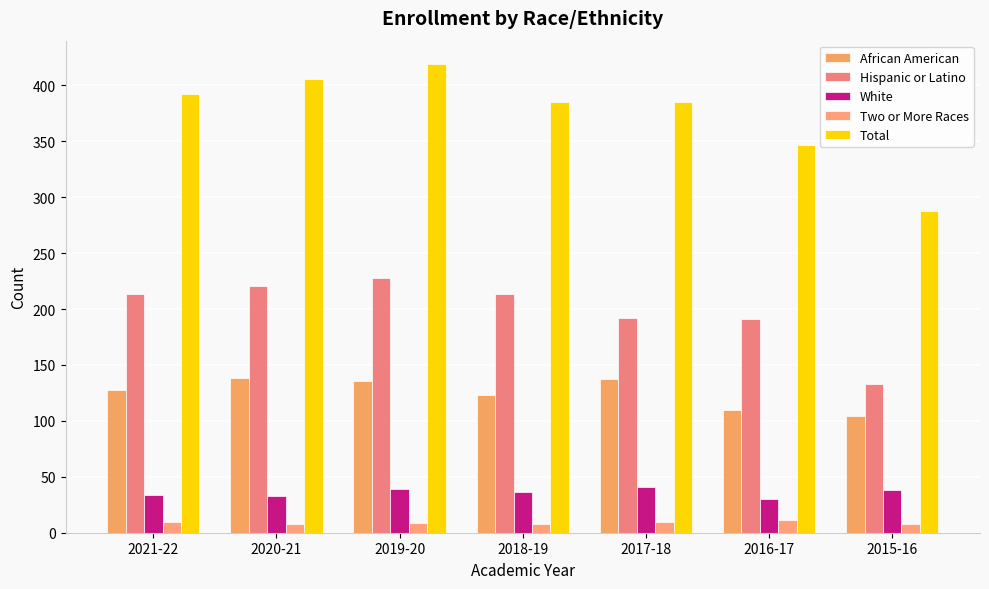

What are all the series names shown in the legend?

African American, Hispanic or Latino, White, Two or More Races, Total